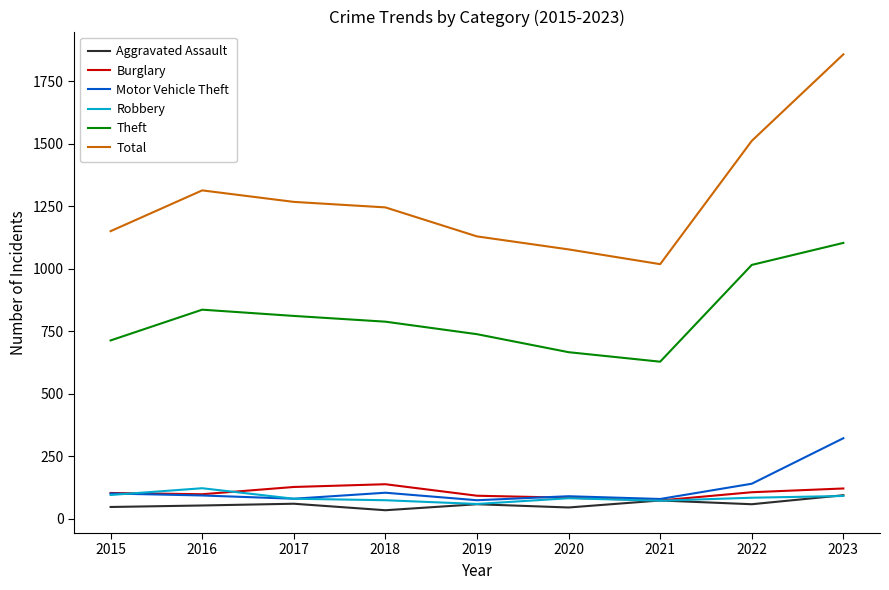

Does the chart display data point markers on the line(s)?

No